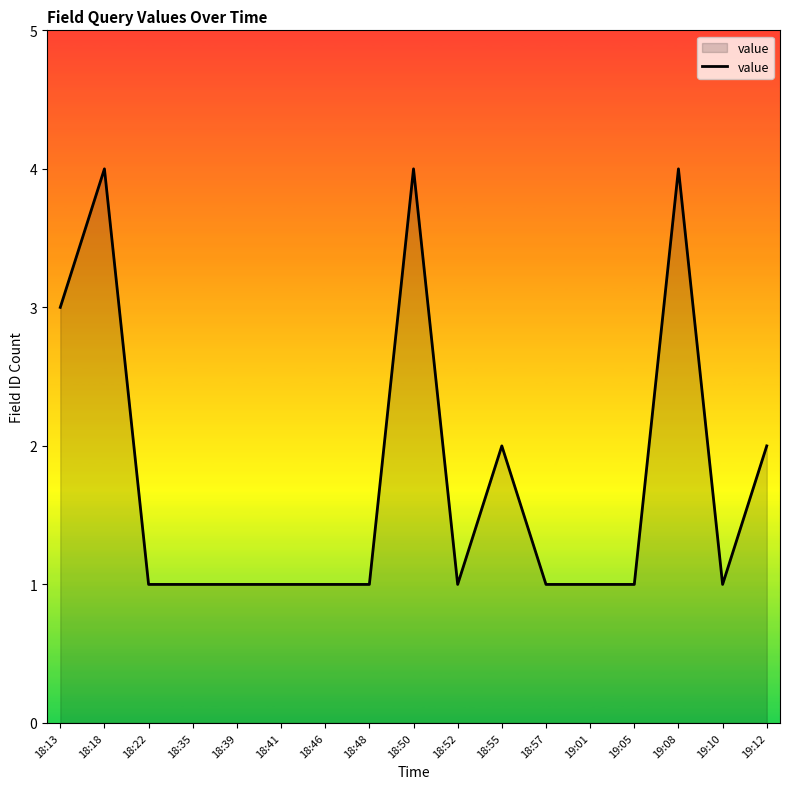

What position from the right is 19:10?

2